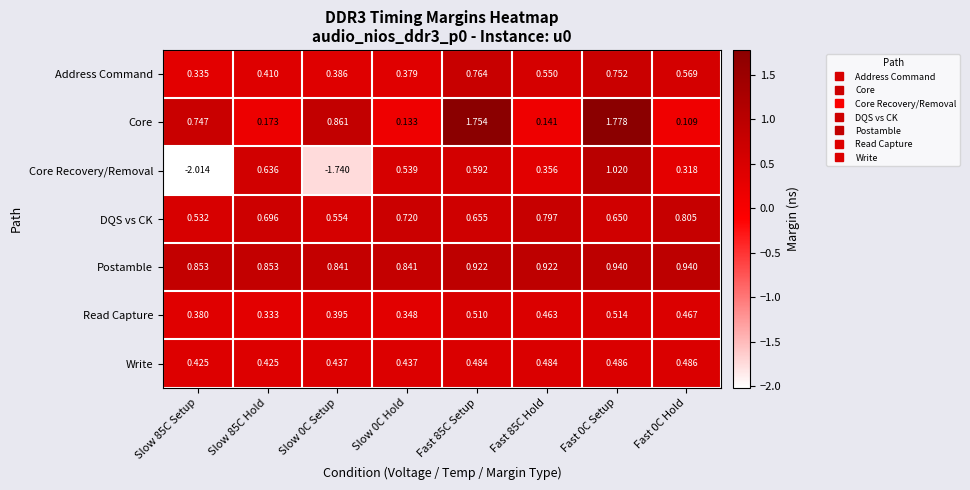

Between Slow 0C Hold and Fast 85C Hold, which series saw the biggest shift?

Core Recovery/Removal